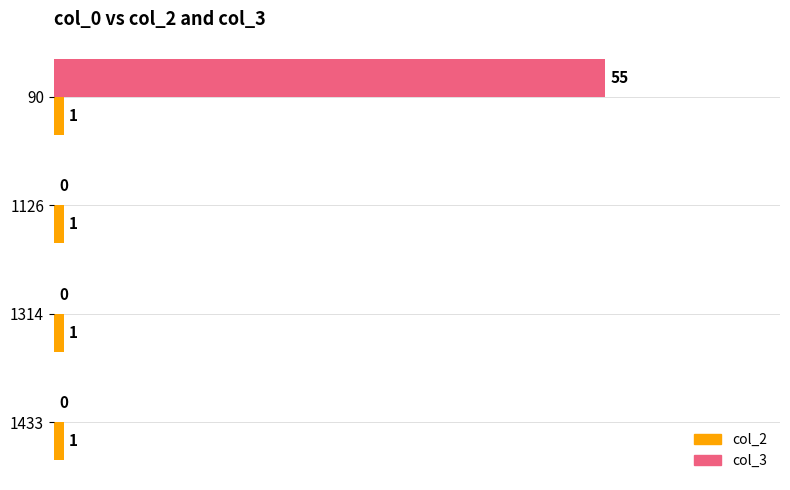

Is the value of col_2 at 1433 greater than the value of col_3 at 90?

No